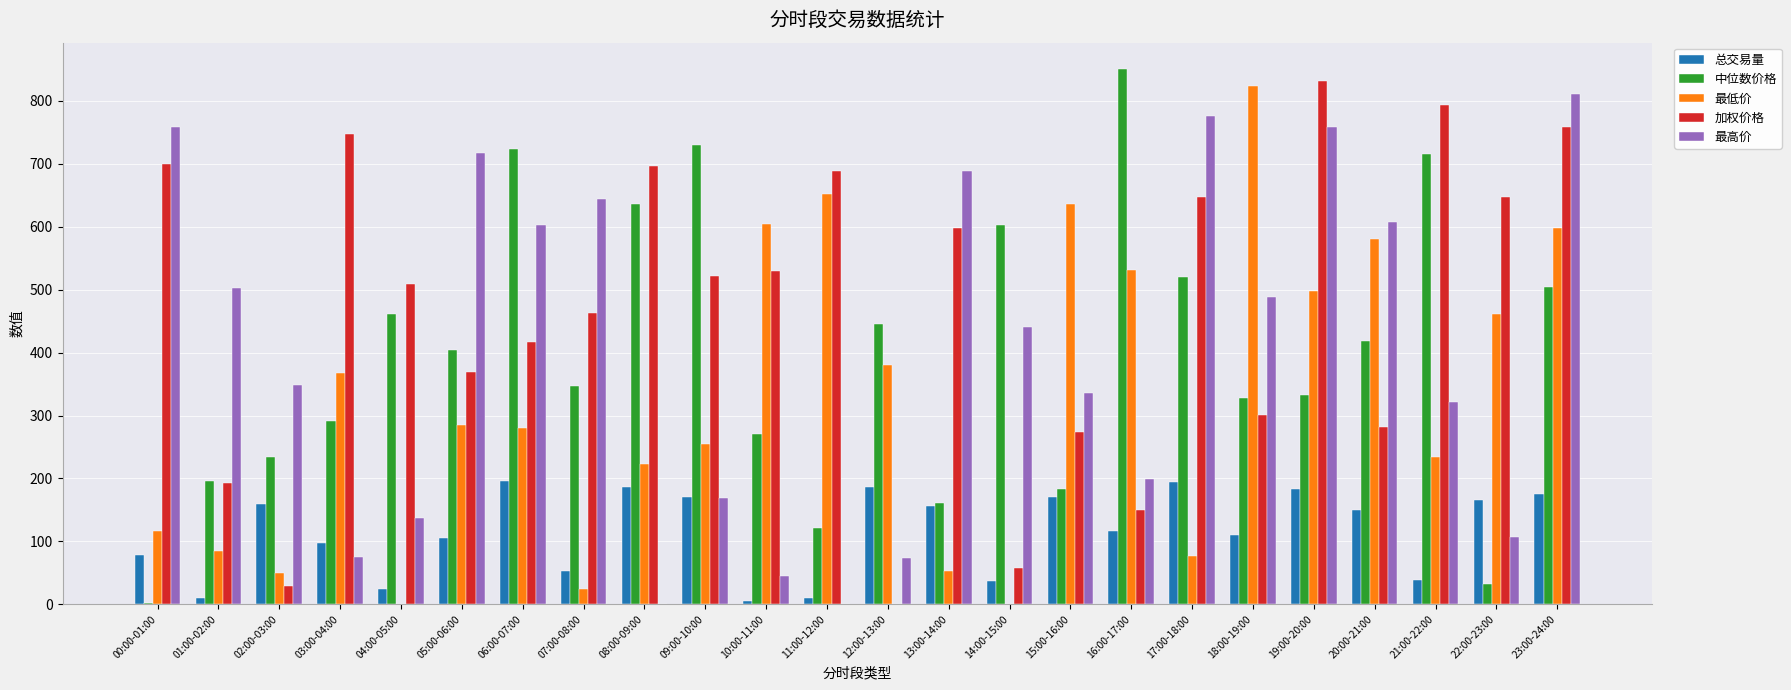

What is the sum of all 总交易量 values?

2782.0